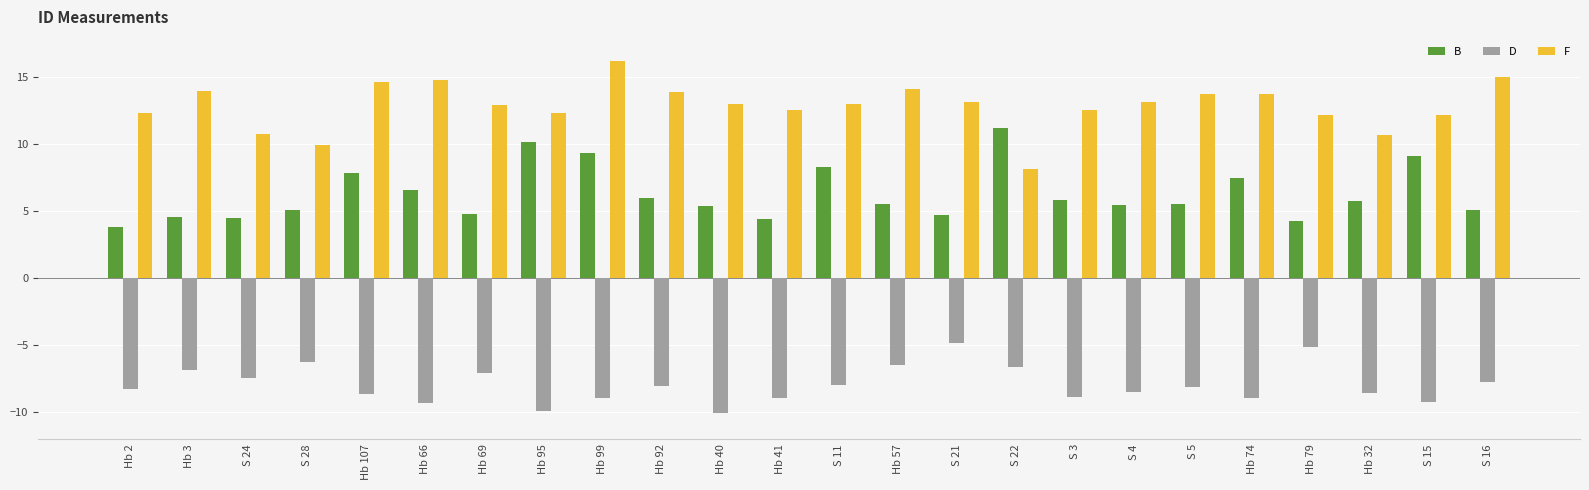

What is the smallest value displayed?

-10.1